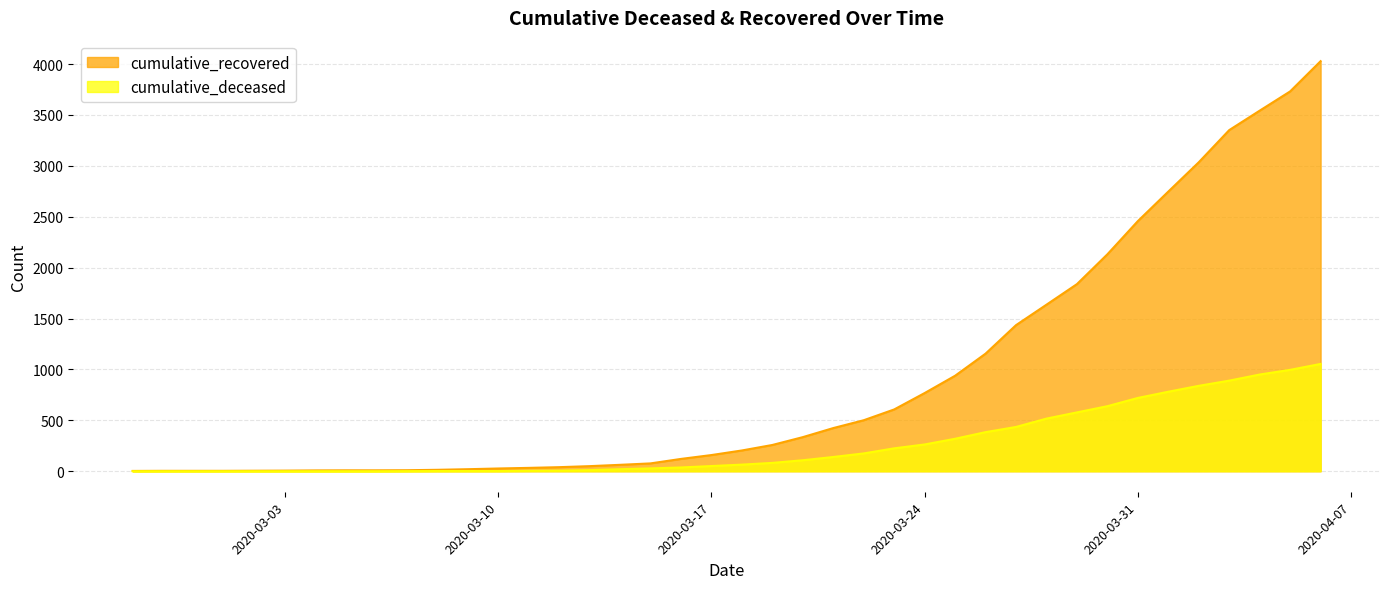

How many lines are shown in the chart?

2